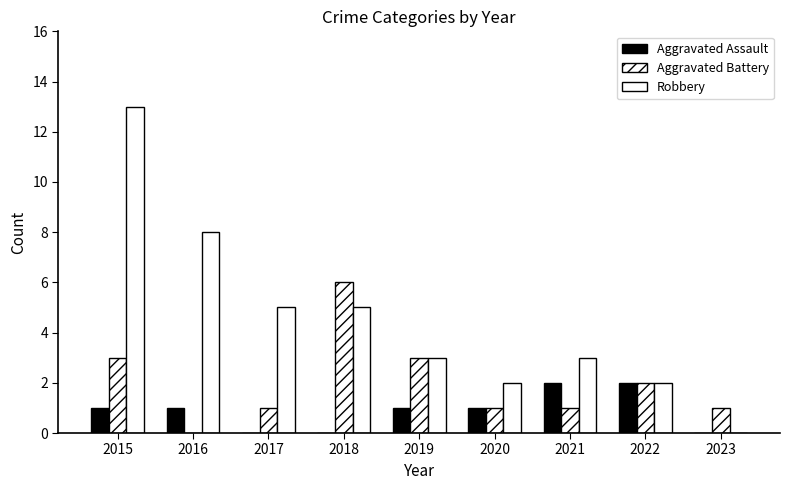

True or false: Aggravated Assault has a value of 2 at 2015.

False